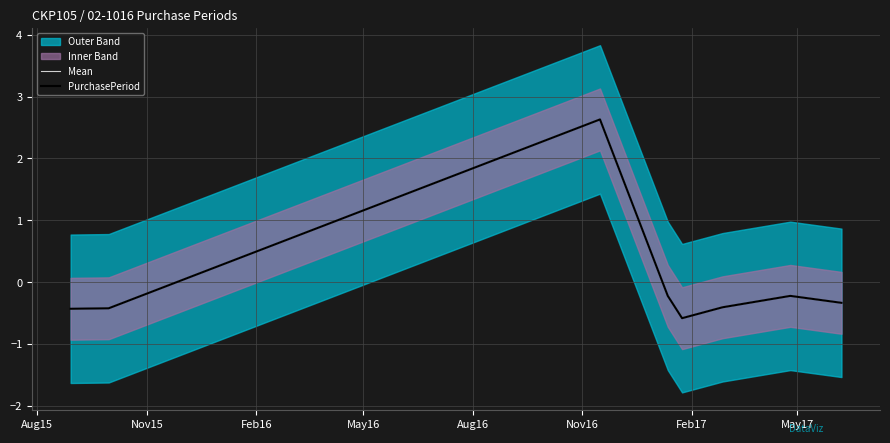

Is it true that Mean equals 1.8 at Feb16?

False